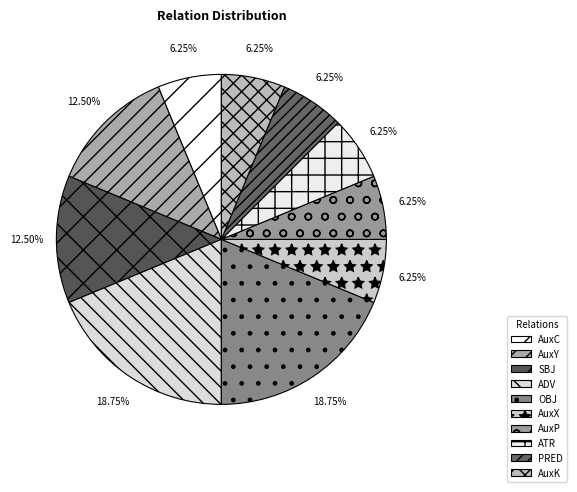

To the nearest percent, what is the difference between the largest and smallest slice percentages?

12%